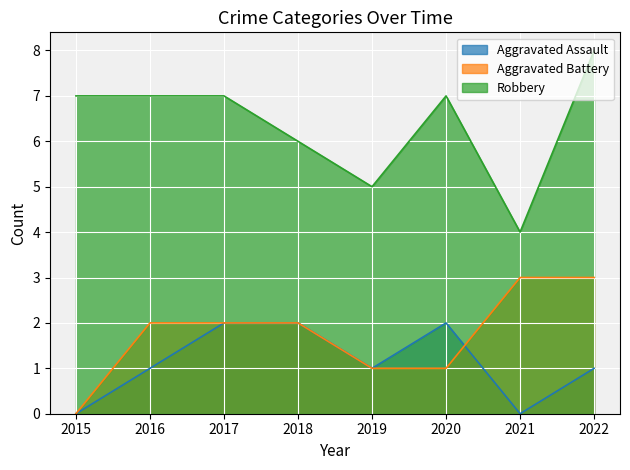

What is the difference between the second highest and second lowest values in the Robbery series?

2